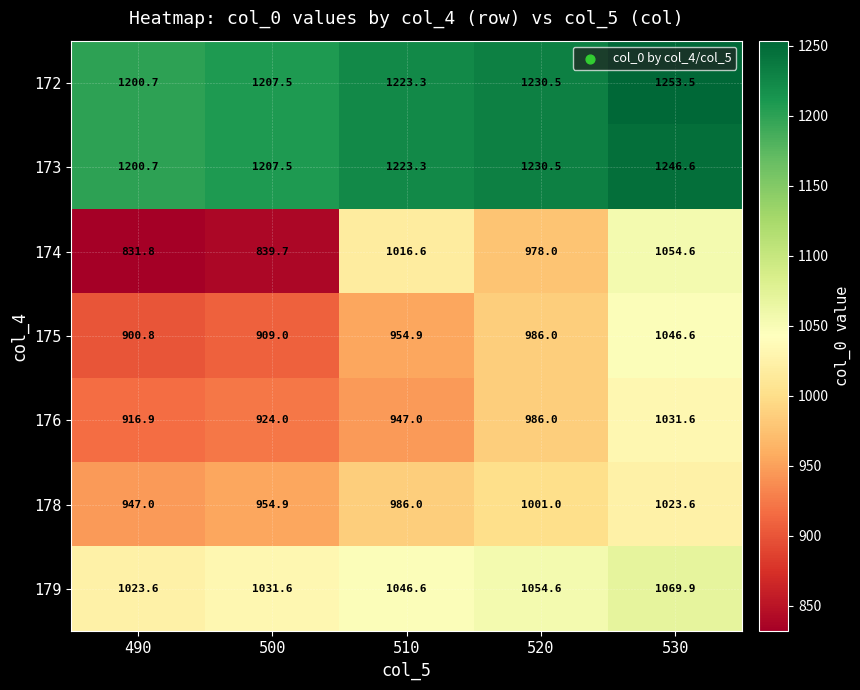

How many series are shown in this chart?

7